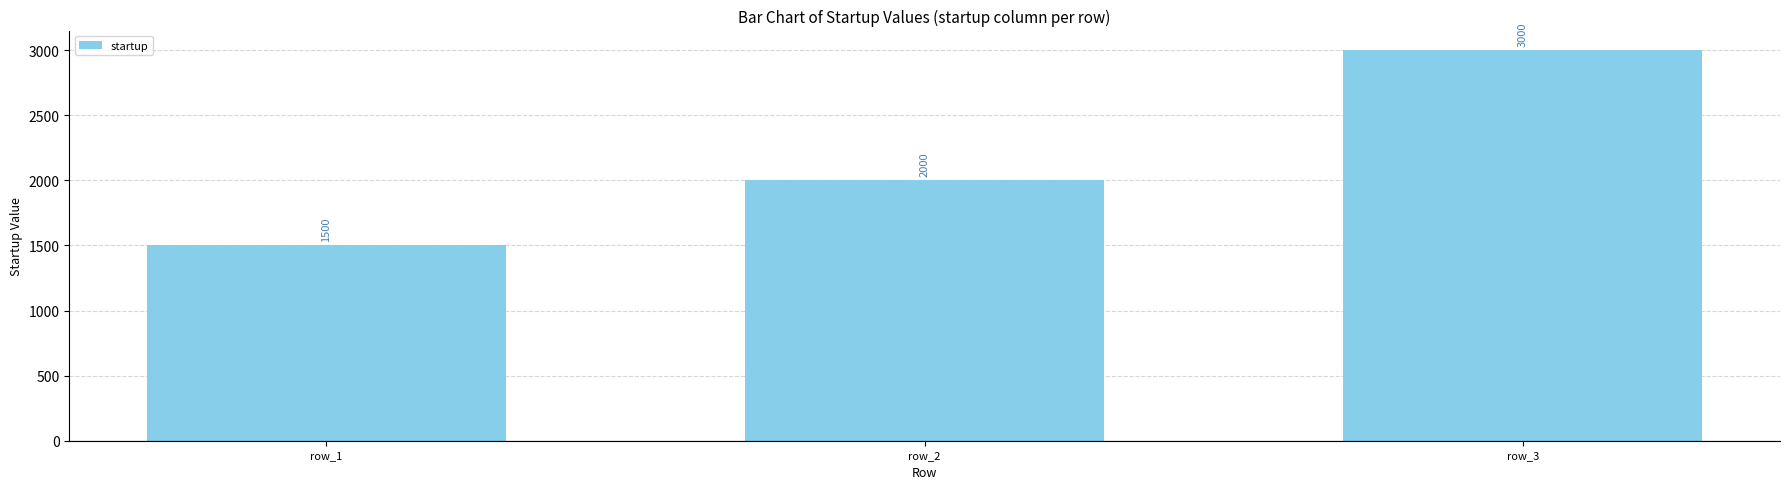

How many values are between 1500 and 3000?

3